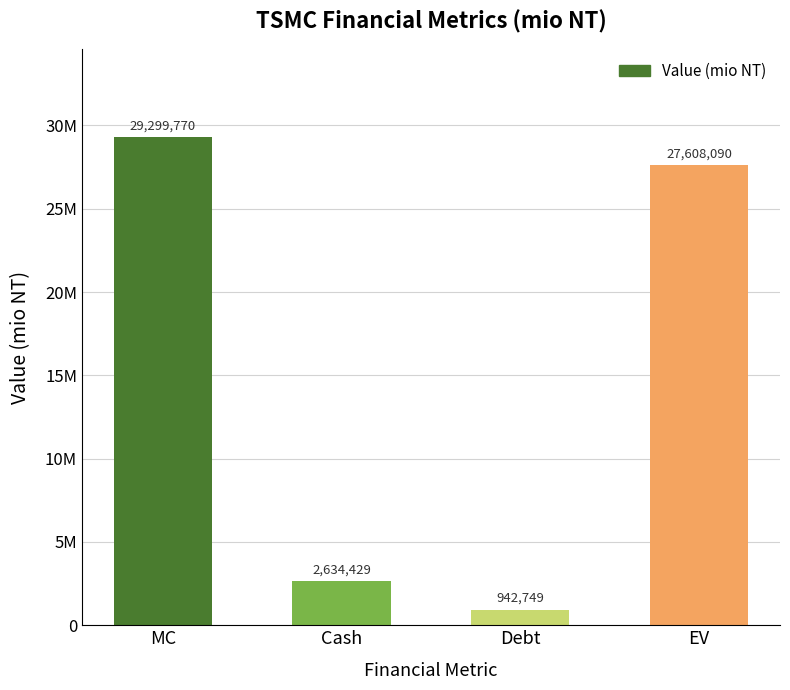

Rank the categories by value from highest to lowest.

MC, EV, Cash, Debt